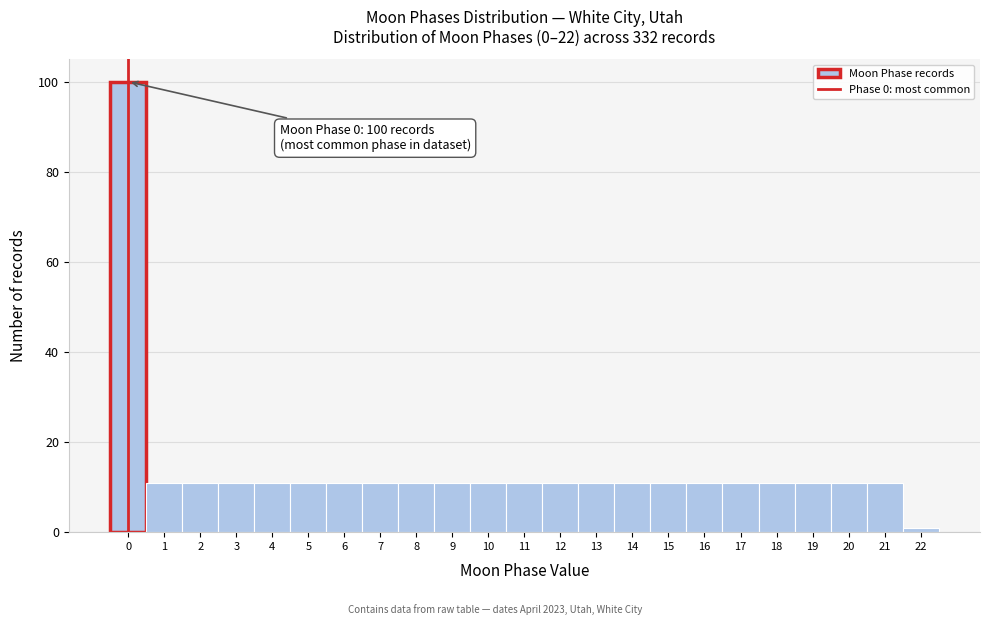

Reading left to right, extract all data points from this chart.

100	11	11	11	11	11	11	11	11	11	11	11	11	11	11	11	11	11	11	11	11	11	1